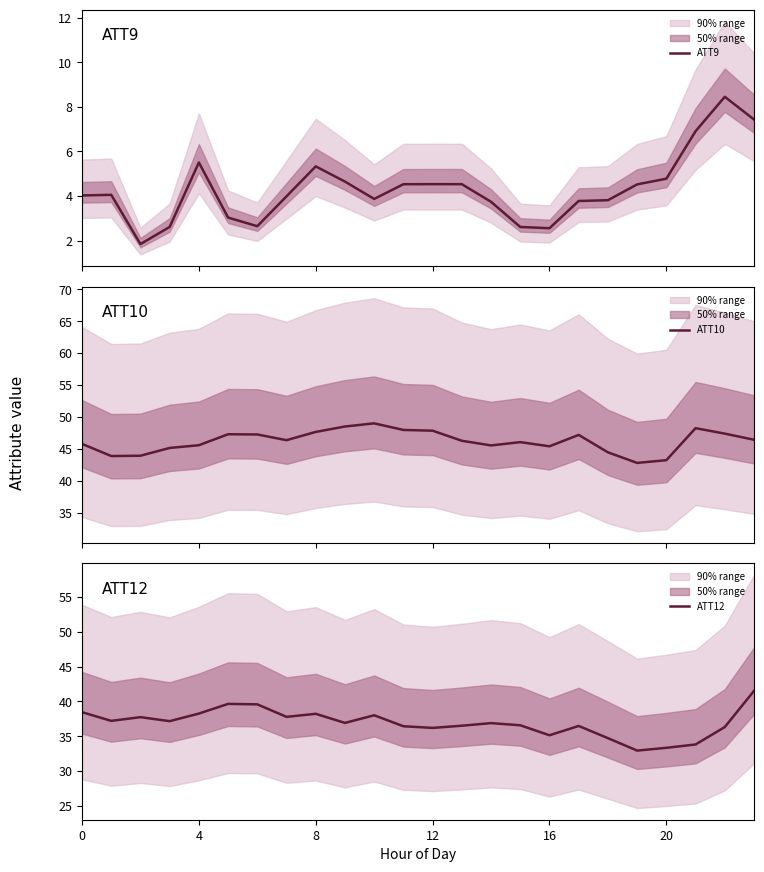

What is the sum of the ATT12 values at 12 and 7?

74.0